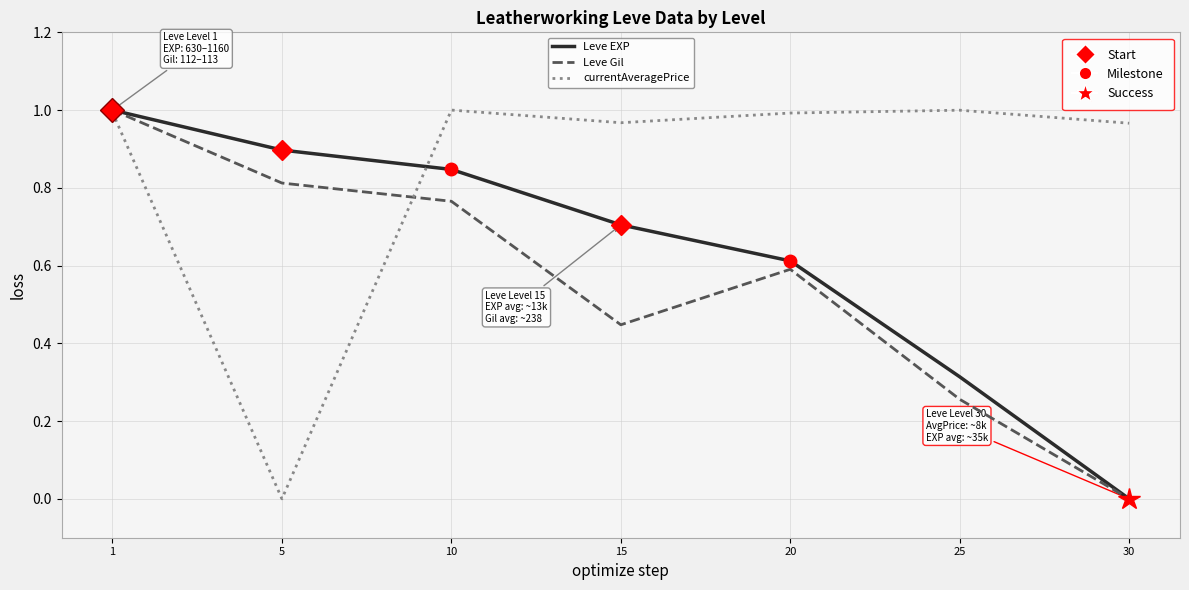

Which category has the lowest value in the Leve Gil series?

30